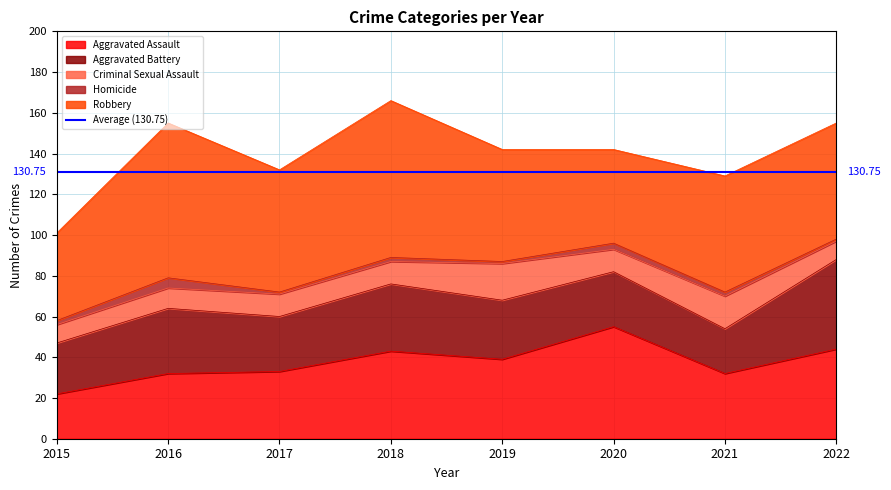

Which series has the largest total across all categories?

Robbery